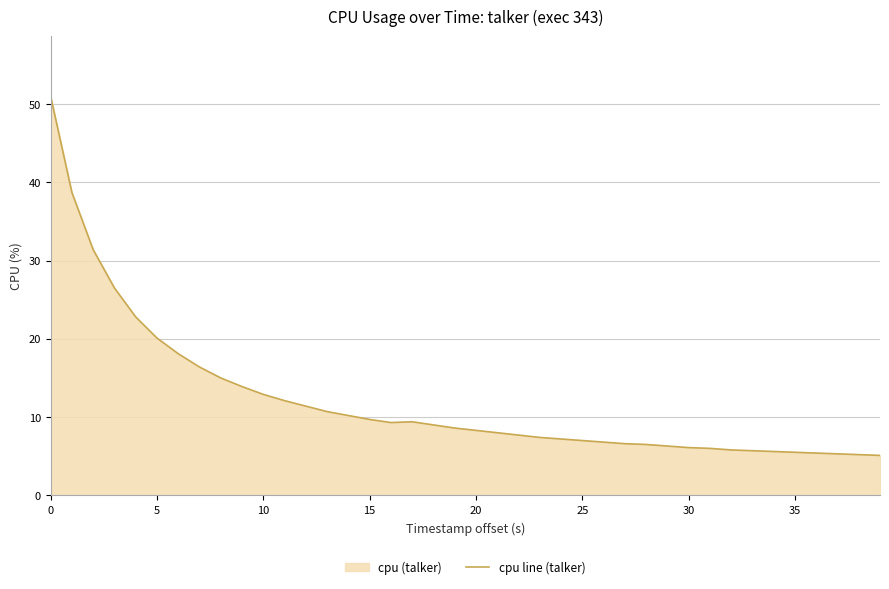

The value at 20 is 5.8. True or false?

False